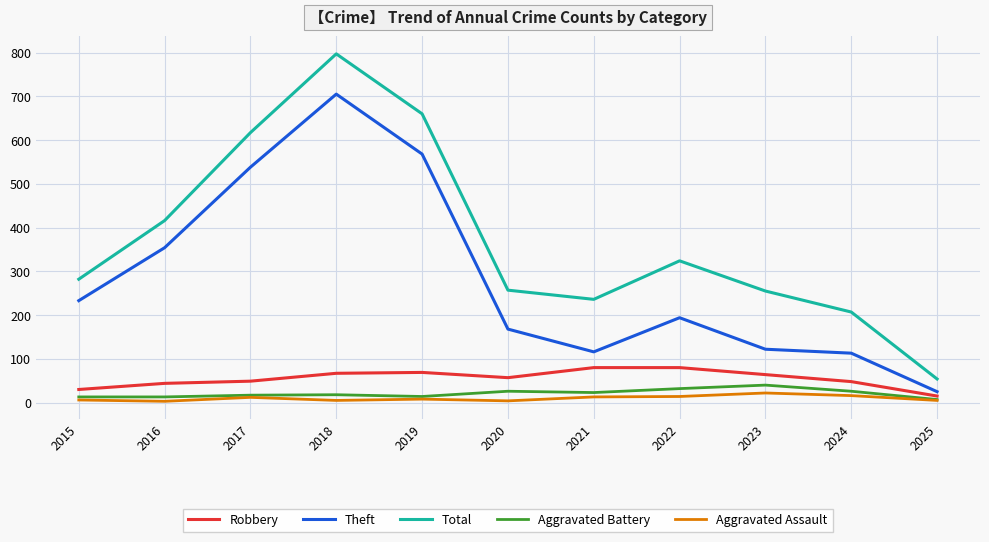

Is it true that Theft equals 180 at 2024?

False